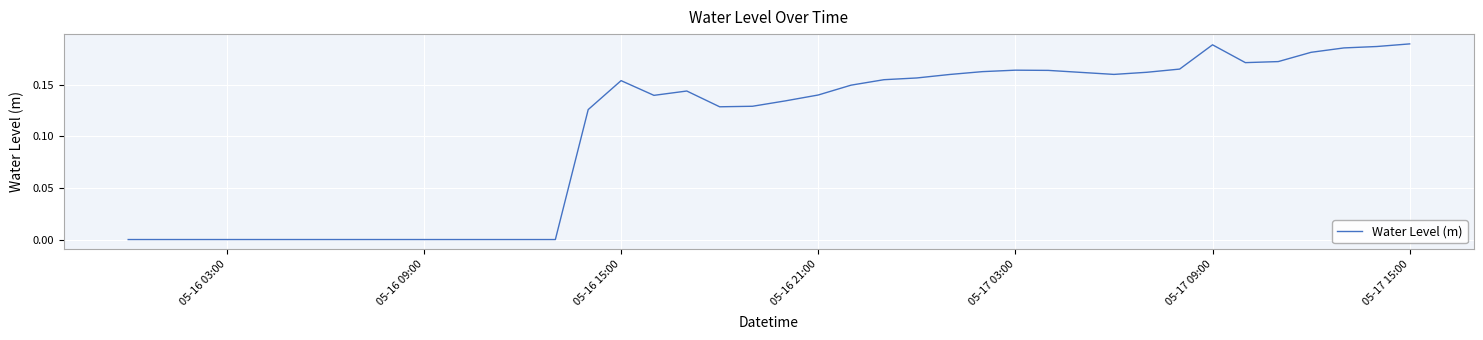

Does the chart display data point markers on the line(s)?

No